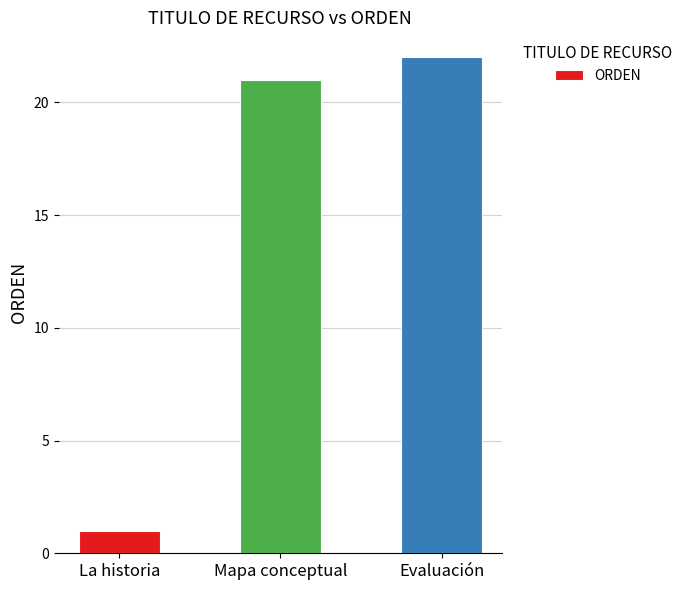

Are the bars grouped side by side (vs. stacked)?

No